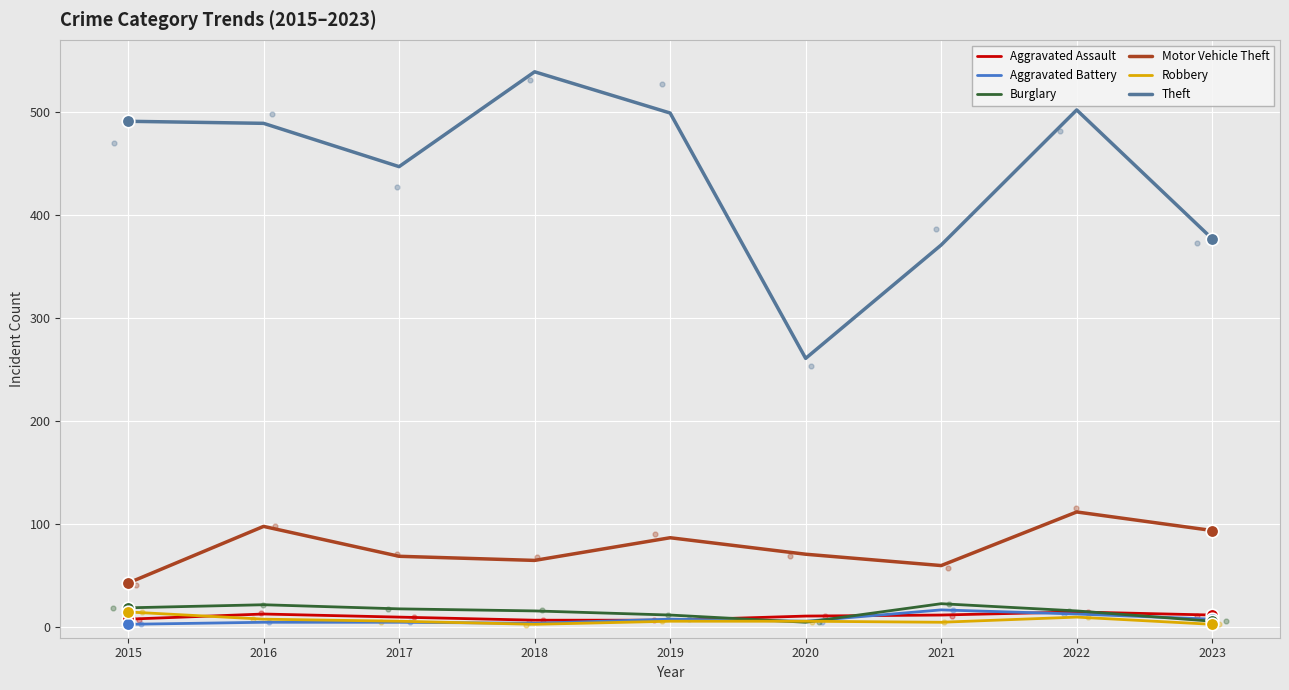

Is the value of Burglary at 2023 greater than the value of Robbery at 2020?

No